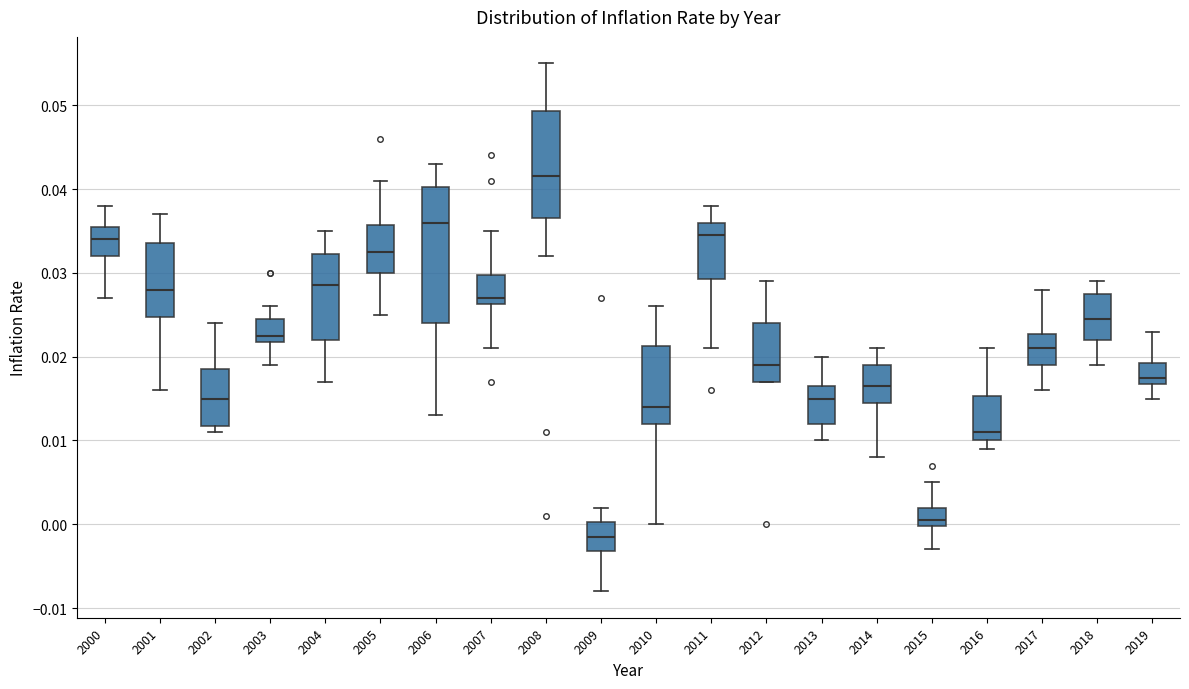

Which box's median line is the highest?

2008